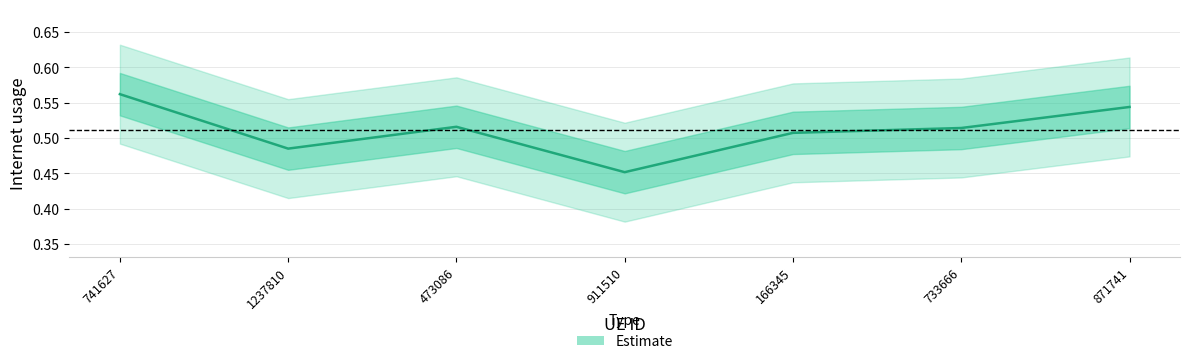

How many lines are shown in the chart?

1